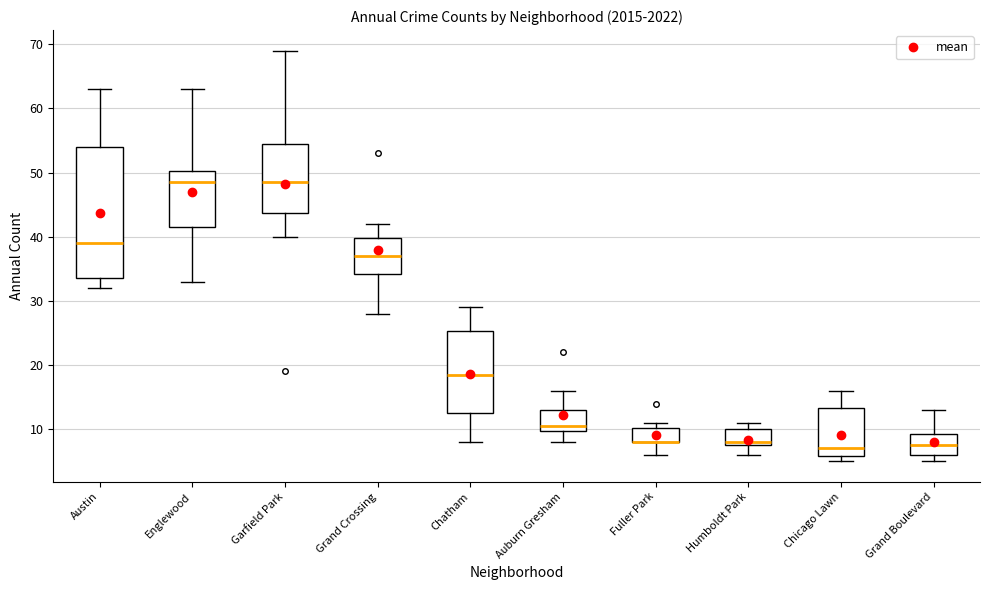

Where is the lower edge of the box for Garfield Park on the y-axis? The values are not printed on the chart, so give them approximately, as read against the axis.

44